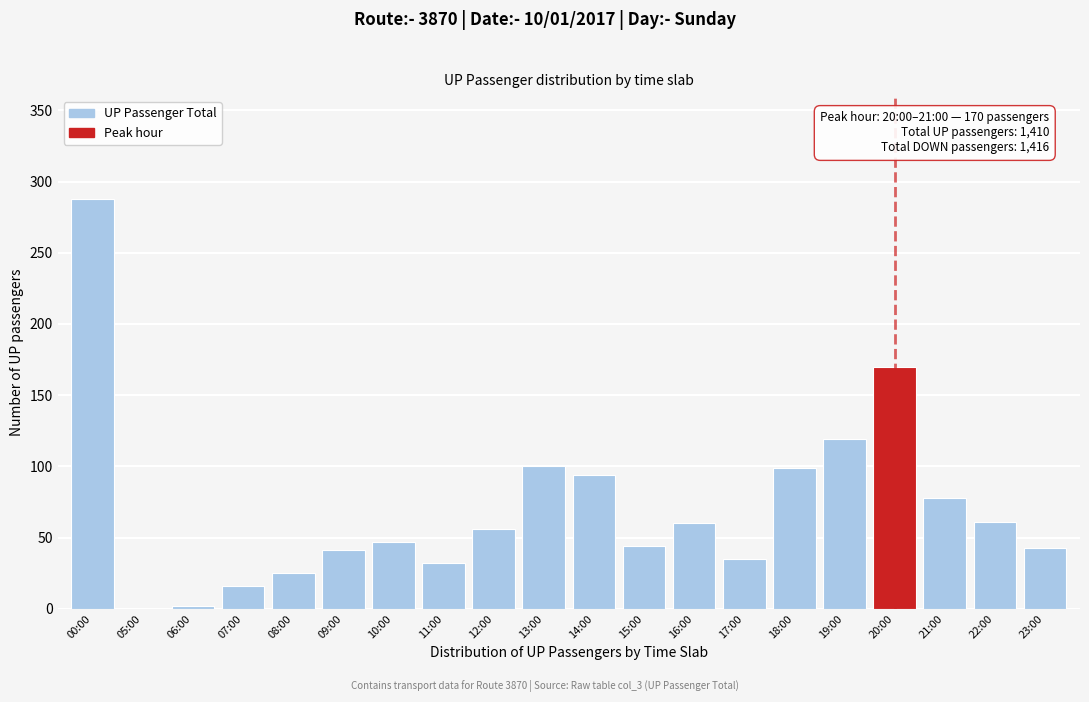

True or false: the data shows 77 at 15:00.

False